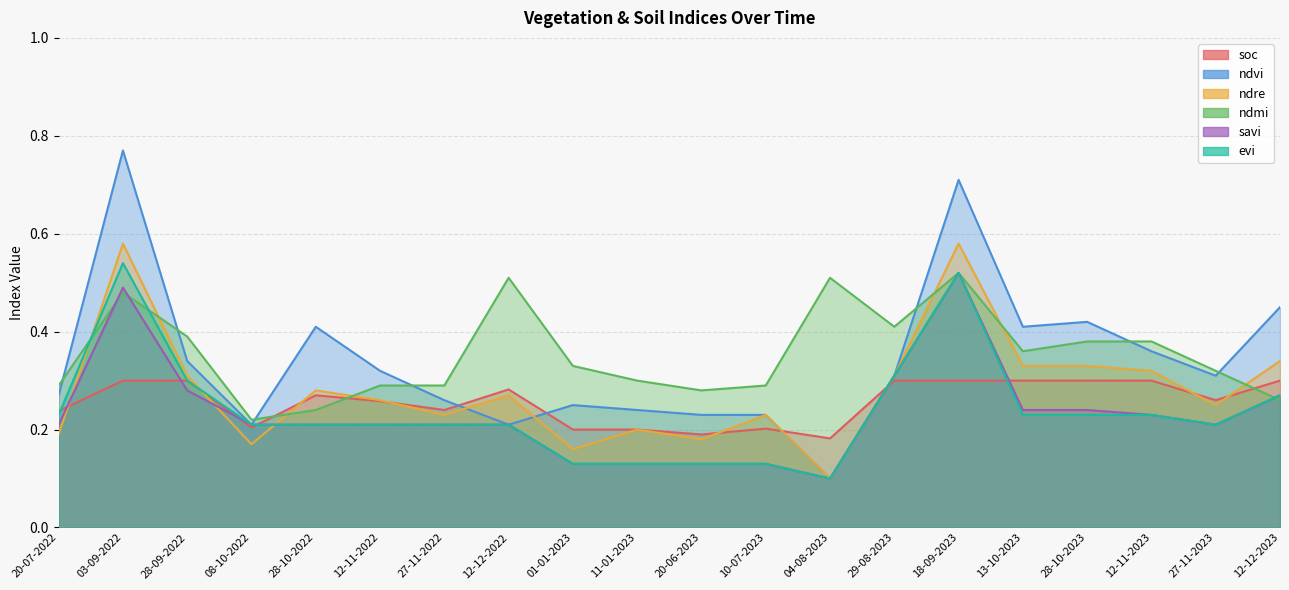

Where is the first local minimum for ndmi?

08-10-2022